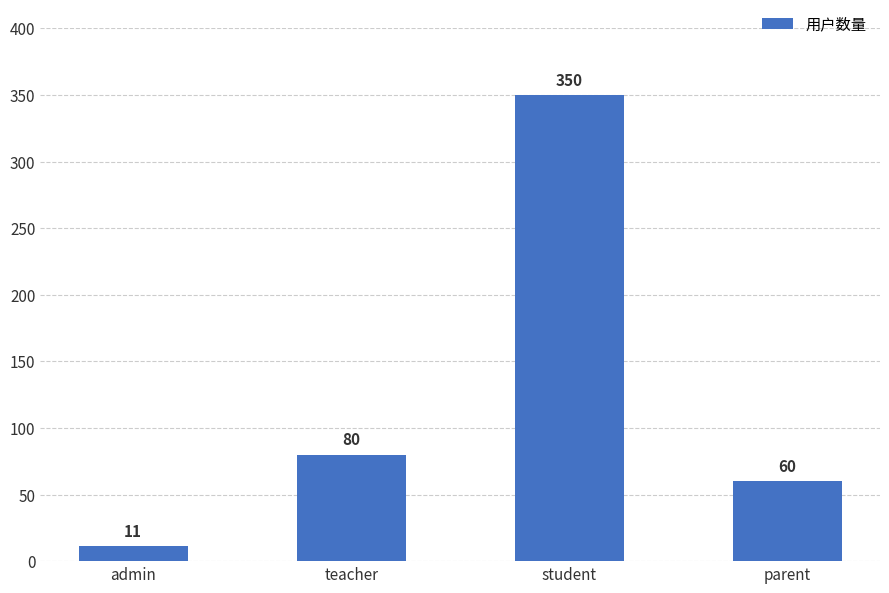

What is the average value?

125